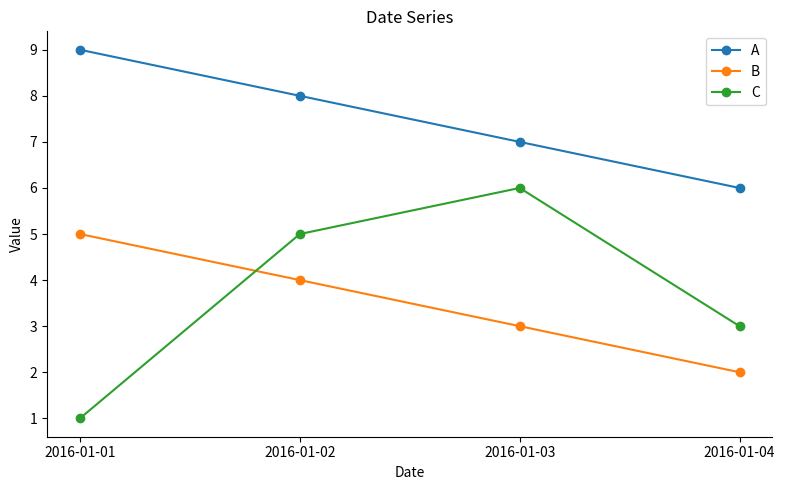

True or false: A and B cross at least once.

False